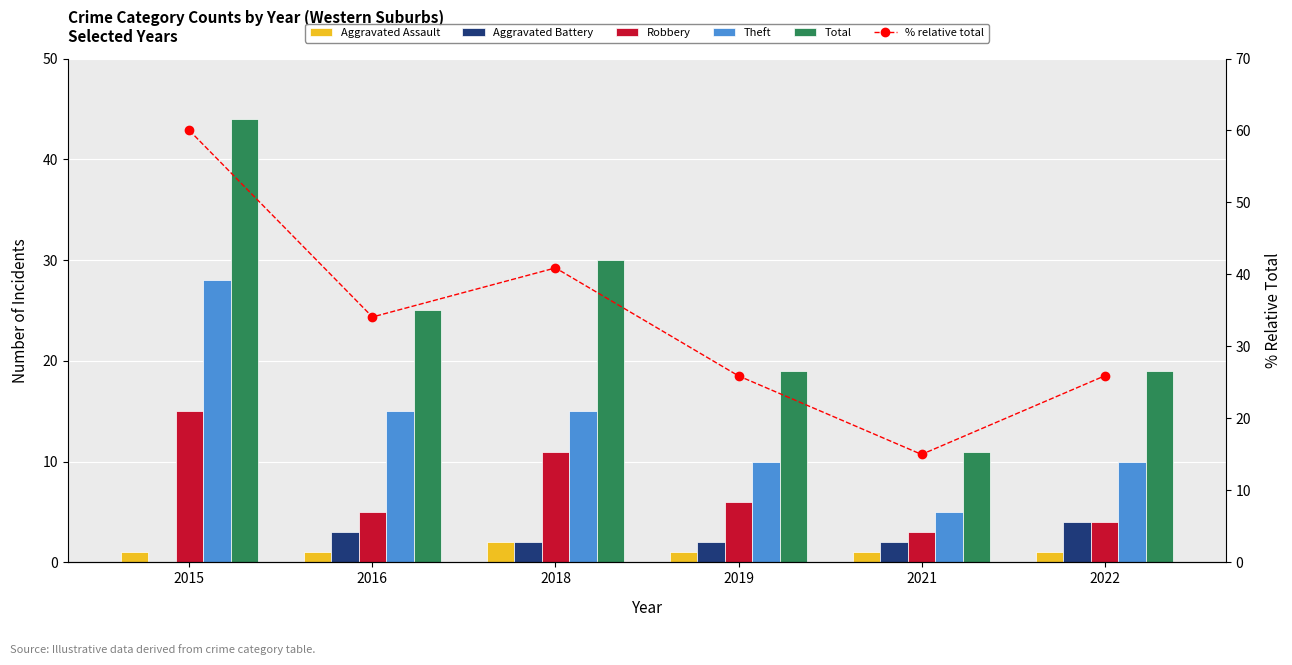

What is the average value of the Robbery series?

7.3